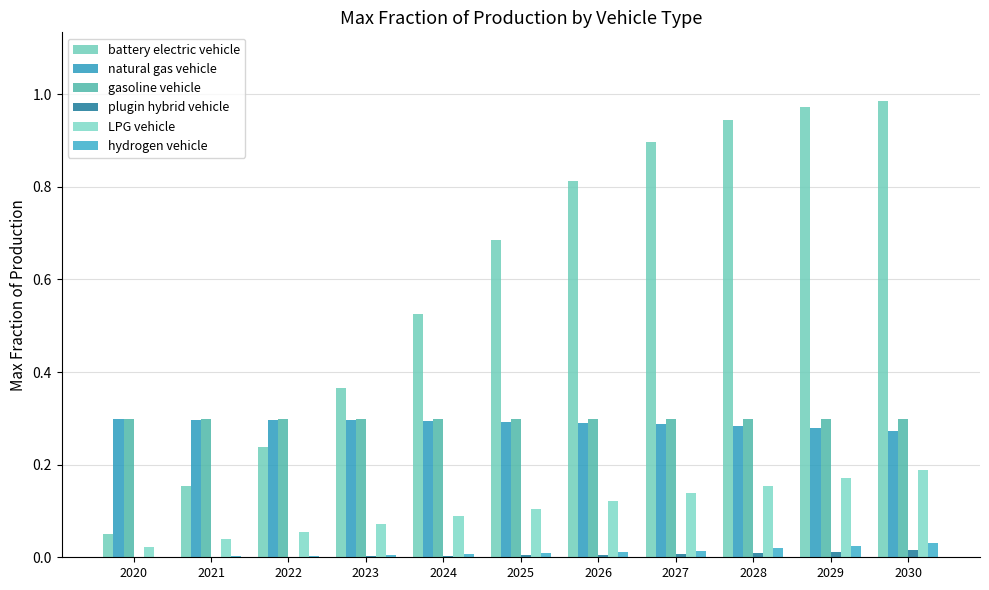

Is it true that battery electric vehicle equals 0.2 at 2022?

True